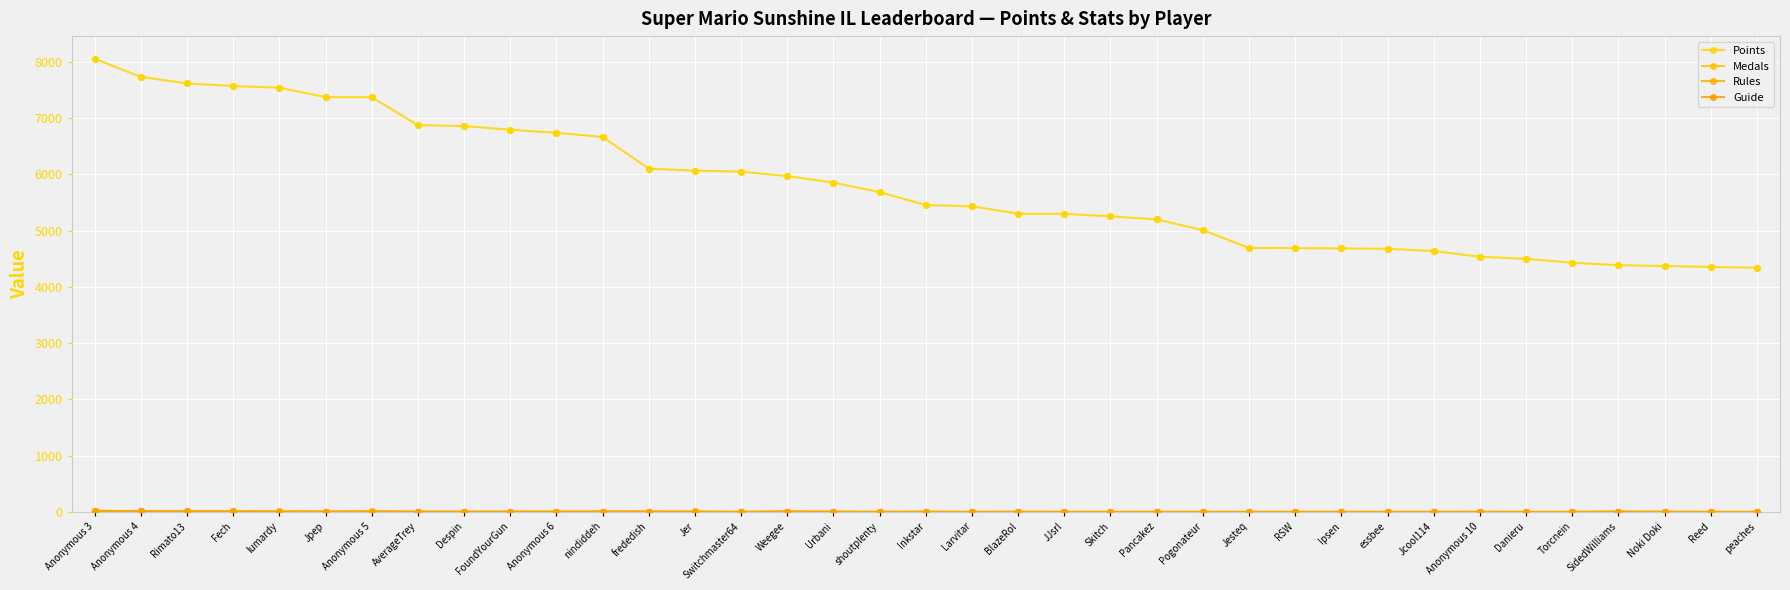

At which category is the sum across all series the highest?

Anonymous 3